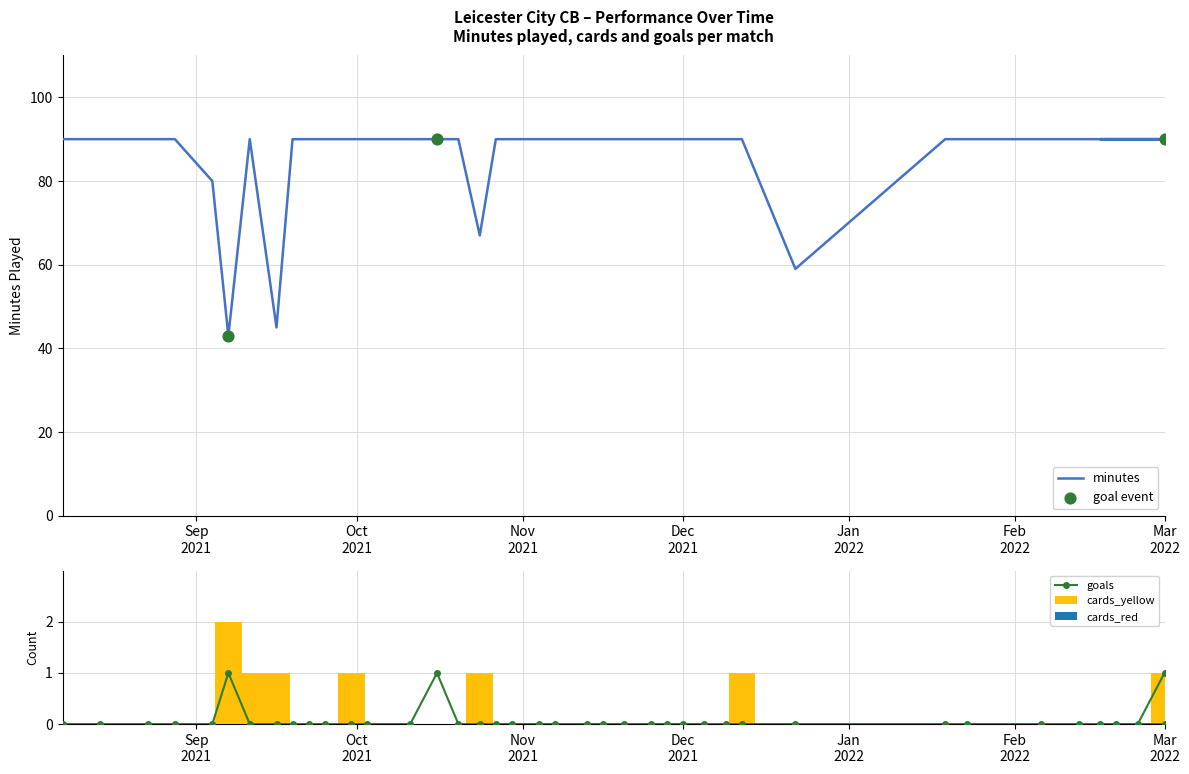

What is the sum of all cards_yellow values?

8